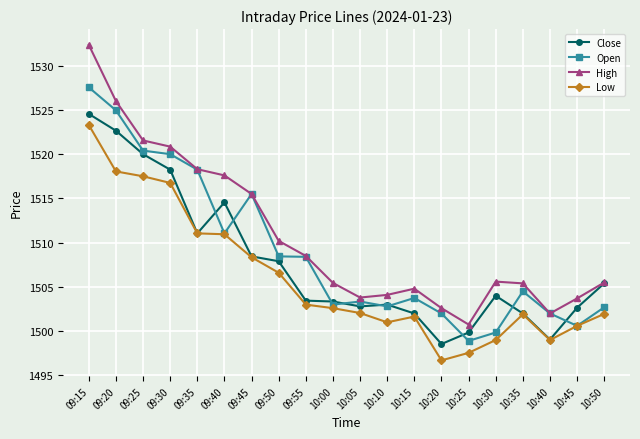

True or false: High and Low intersect in this chart.

False